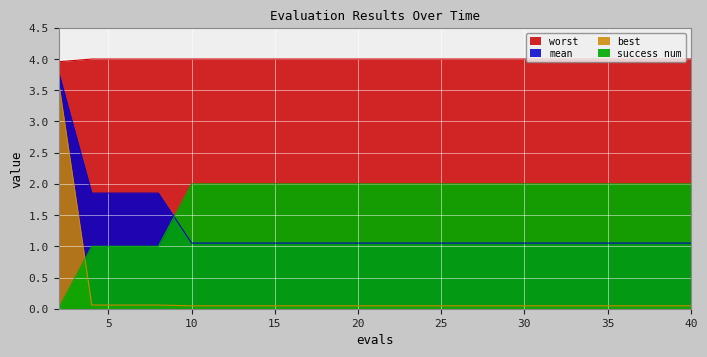

Which series has the largest total across all categories?

worst